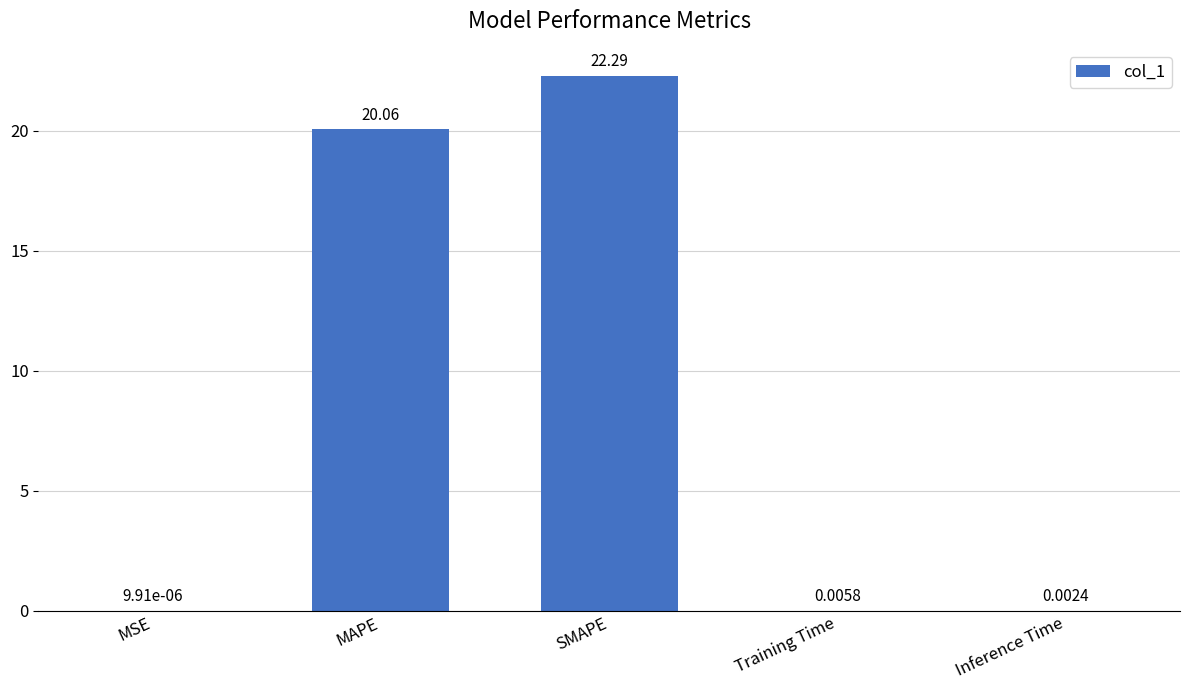

What is the change in value from MSE to SMAPE?

+22.3